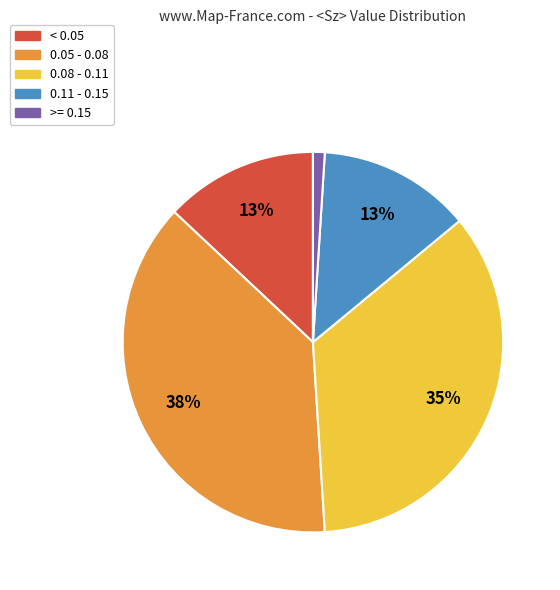

To the nearest percent, what is the average slice percentage?

20%